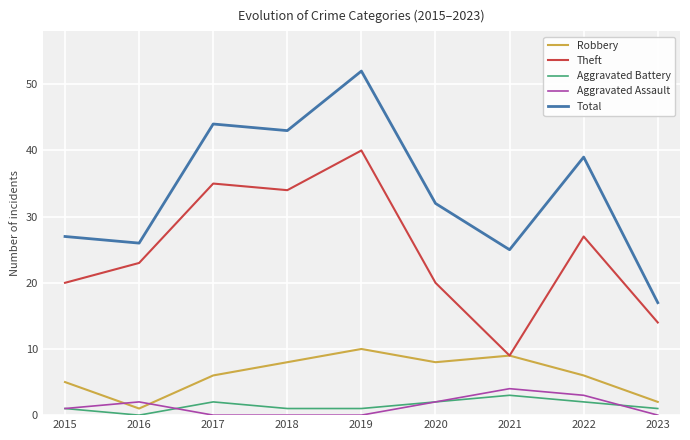

In Aggravated Battery, how many points are higher than both neighbors (excluding endpoints)?

2